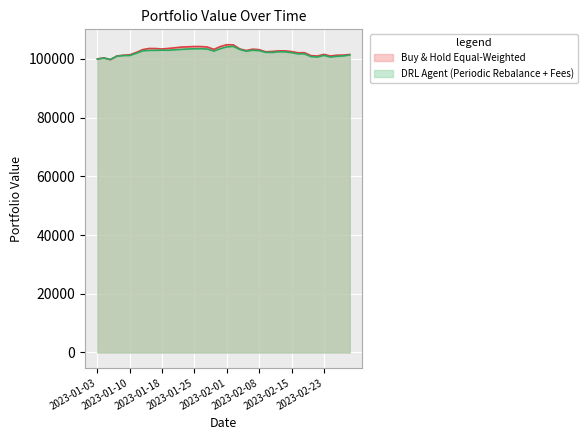

What is the maximum value shown in the chart?

104830.1